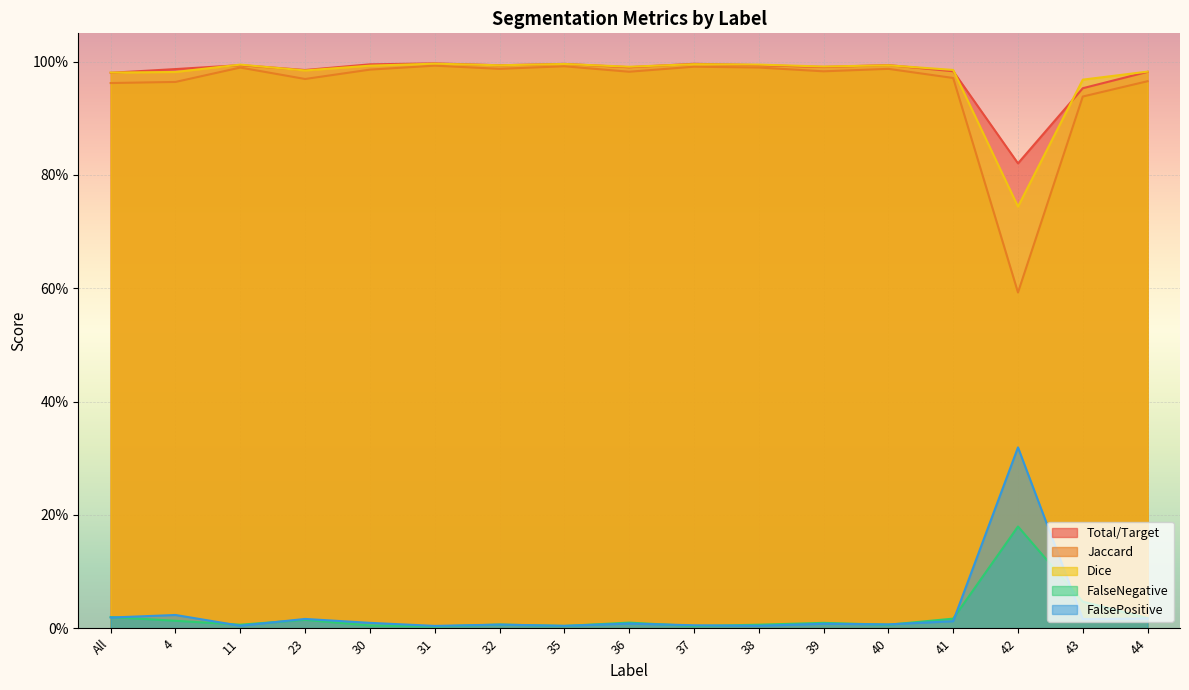

What is the sum of all Jaccard values?

16.2